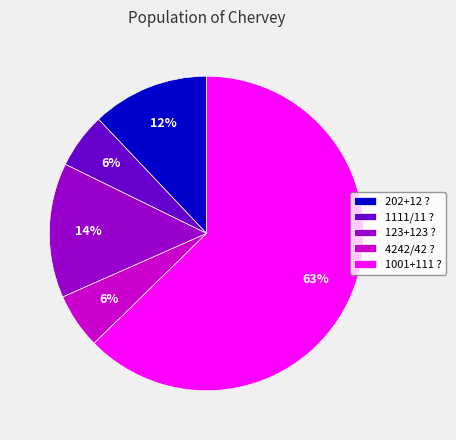

To the nearest percent, what is the combined percentage of 123+123 ? and 4242/42 ??

20%